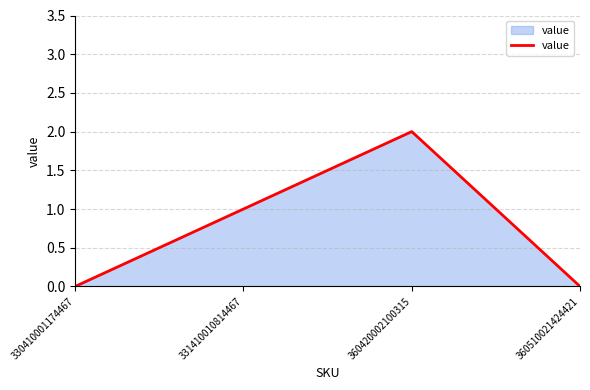

What is the sum of all values?

3